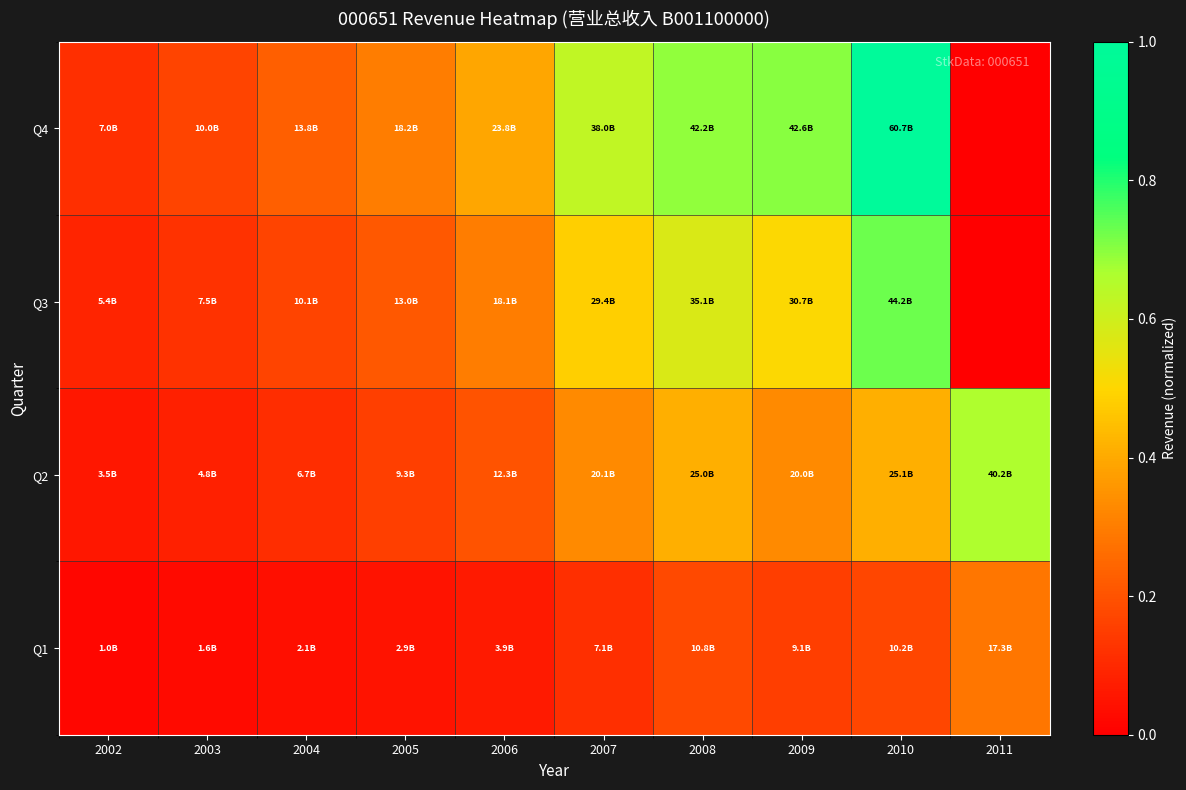

Reading left to right, extract all data points from this chart.

Q1: 2002=0.0	2003=0.0	2004=0.0	2005=0.0	2006=0.1	2007=0.1	2008=0.2	2009=0.1	2010=0.2	2011=0.3
Q2: 2002=0.1	2003=0.1	2004=0.1	2005=0.2	2006=0.2	2007=0.3	2008=0.4	2009=0.3	2010=0.4	2011=0.7
Q3: 2002=0.1	2003=0.1	2004=0.2	2005=0.2	2006=0.3	2007=0.5	2008=0.6	2009=0.5	2010=0.7	2011=0.0
Q4: 2002=0.1	2003=0.2	2004=0.2	2005=0.3	2006=0.4	2007=0.6	2008=0.7	2009=0.7	2010=1.0	2011=0.0